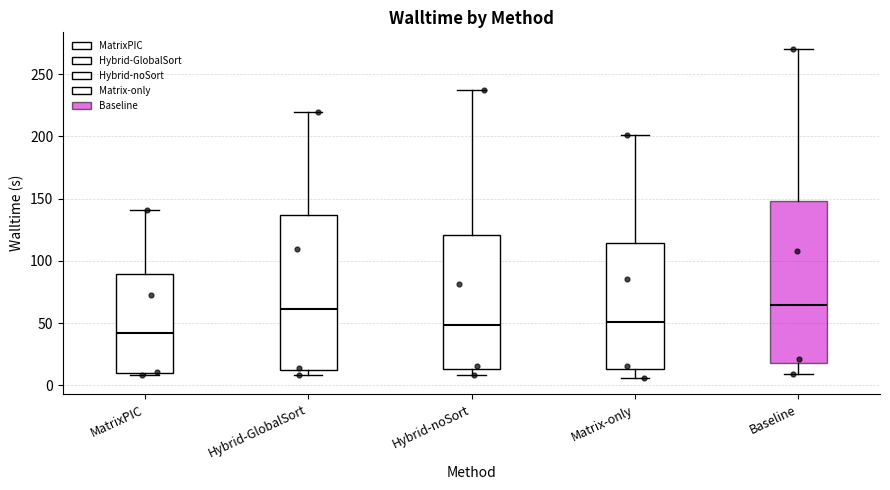

Reading left to right, read every box against the y-axis: the position of its median line, the range the box covers, and the ends of its whiskers. The values are not printed on the chart, so give them approximately, as read against the axis.

MatrixPIC: median 40, box 10 to 90, whiskers 10 (just below the box's lower edge) to 140
Hybrid-GlobalSort: median 60, box 10 to 135, whiskers 10 (just below the box's lower edge) to 220
Hybrid-noSort: median 50, box 15 to 120, whiskers 10 to 235
Matrix-only: median 50, box 15 to 115, whiskers 5 to 200
Baseline: median 65, box 20 to 150, whiskers 10 to 270